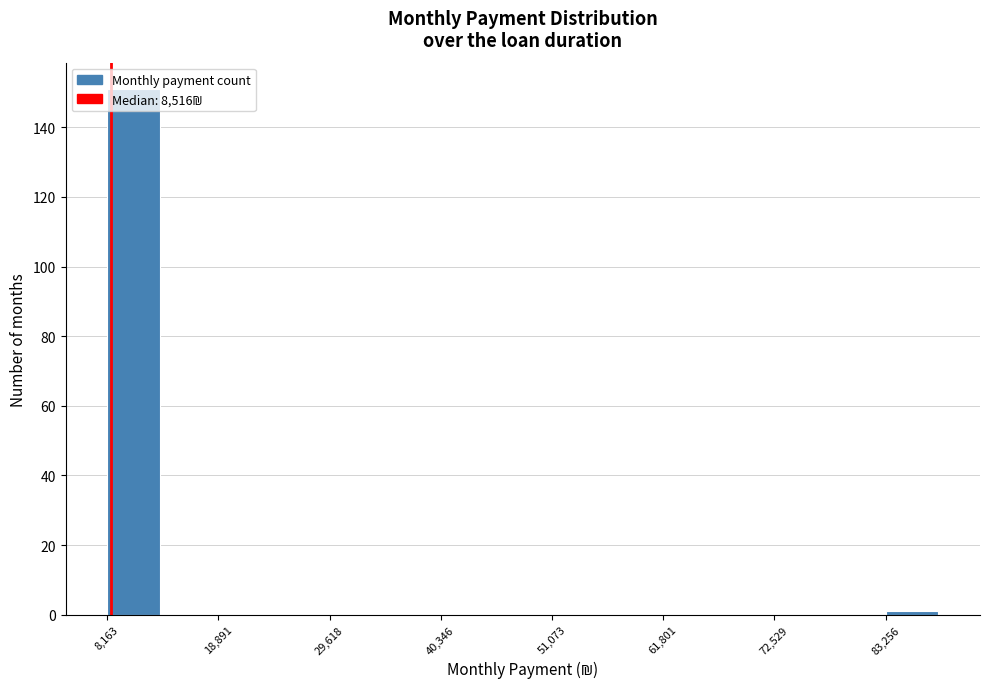

Around what value on the x-axis is the tallest bar? Give the approximate position of its centre, as read against the axis.

10000